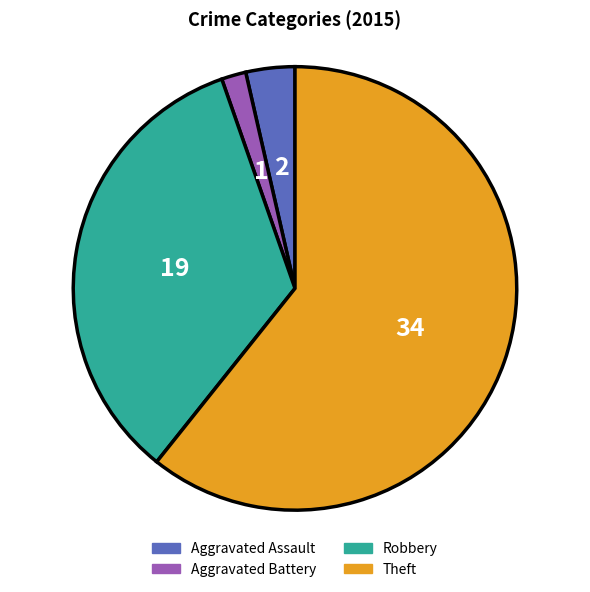

Rank the categories by value from lowest to highest.

Aggravated Battery, Aggravated Assault, Robbery, Theft